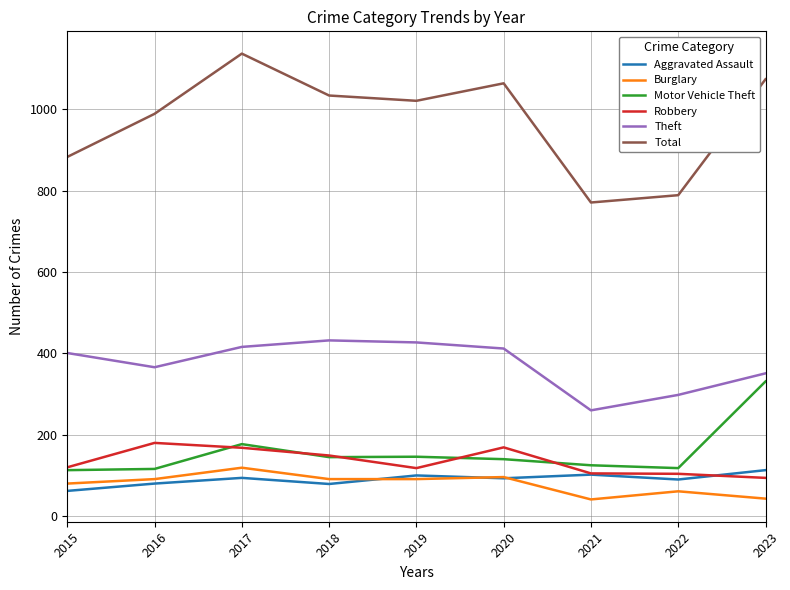

Between 2022 and 2023, which series saw the biggest shift?

Total